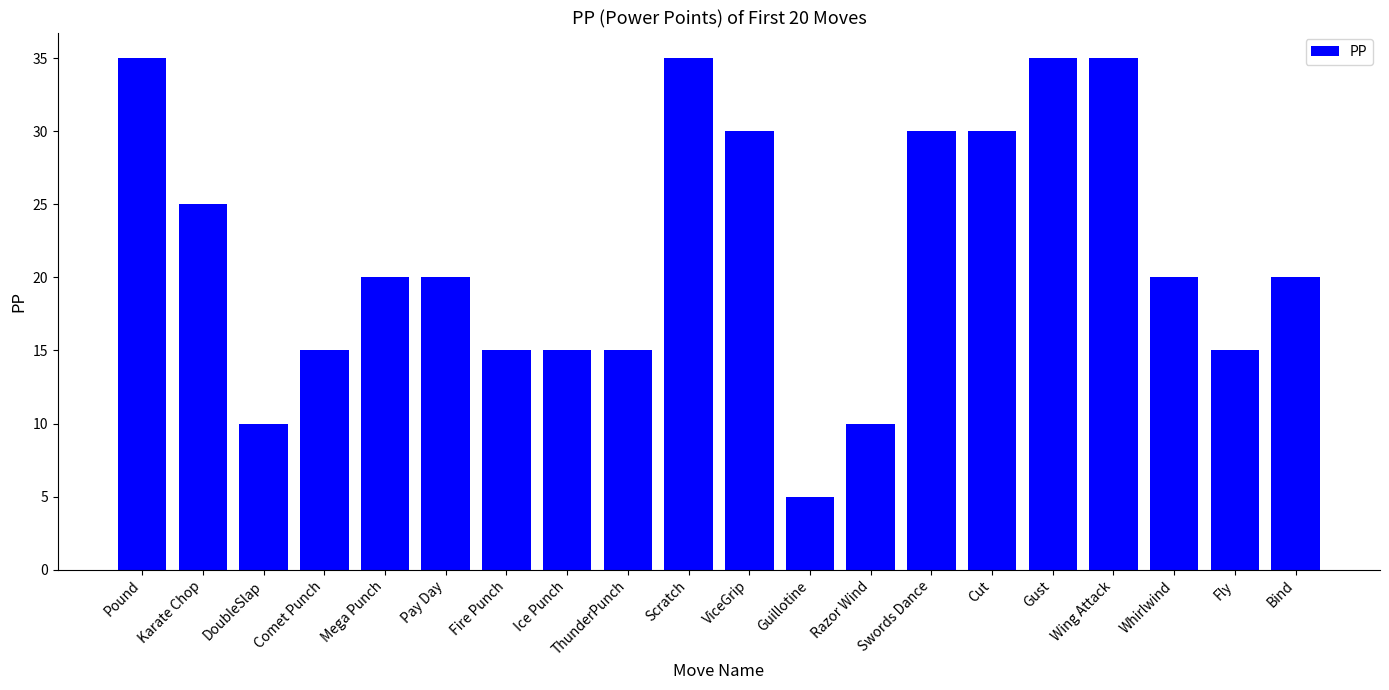

True or false: the data shows 15 at Ice Punch.

True